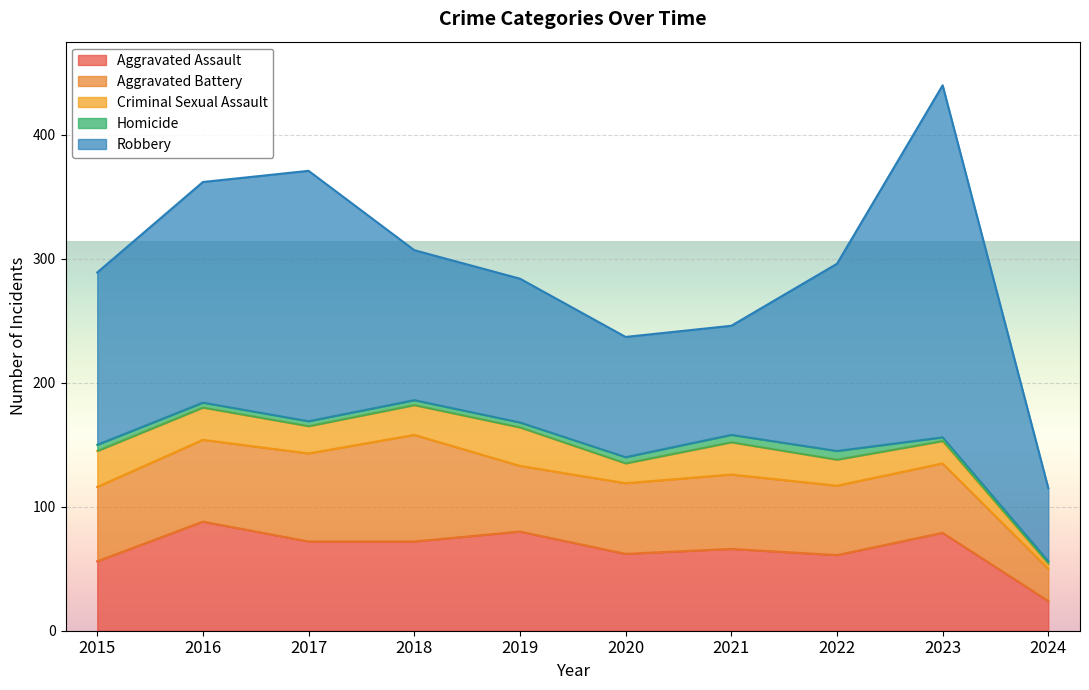

The Aggravated Assault series shows 66 at 2021. True or false?

True